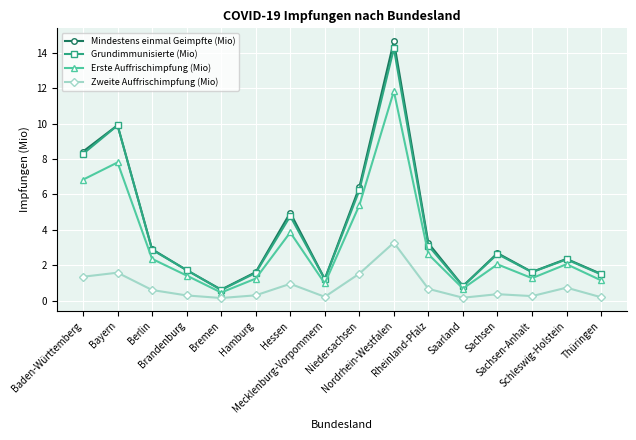

The value of Mindestens einmal Geimpfte (Mio) at Hamburg is 1.6. True or false?

True